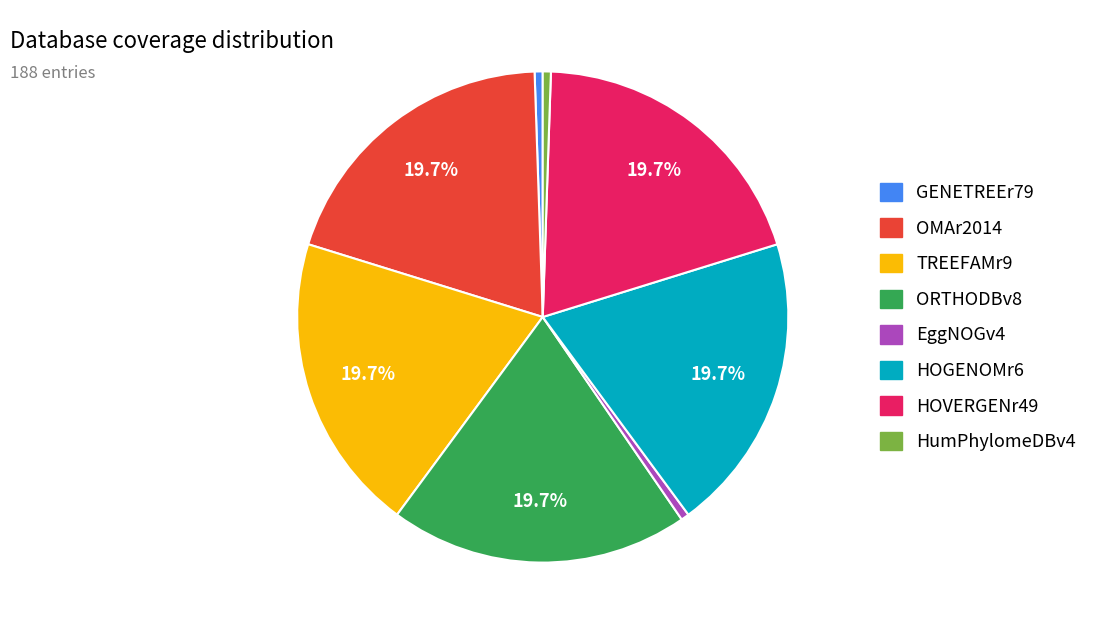

Is there any slice that represents more than half of the pie?

No